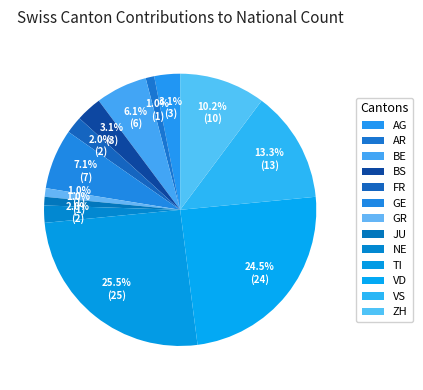

How many segments does this pie chart have?

13